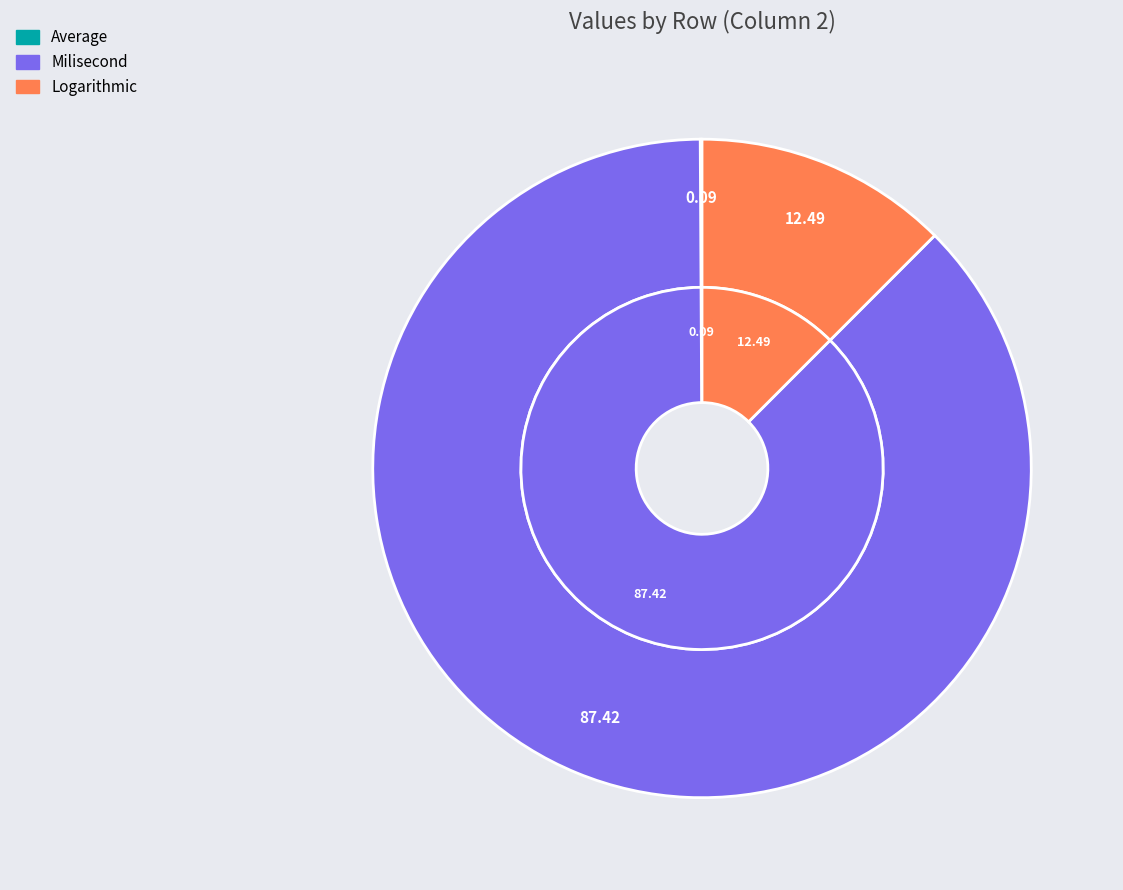

Which slice represents more than half of the pie?

Milisecond